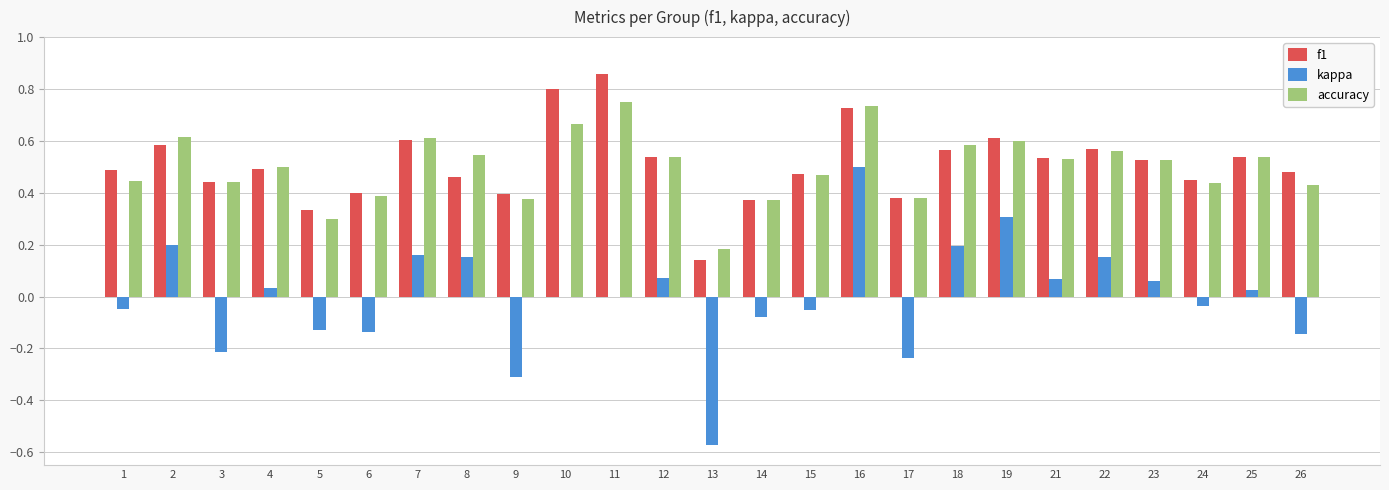

Between 14 and 16, which series saw the biggest shift?

kappa